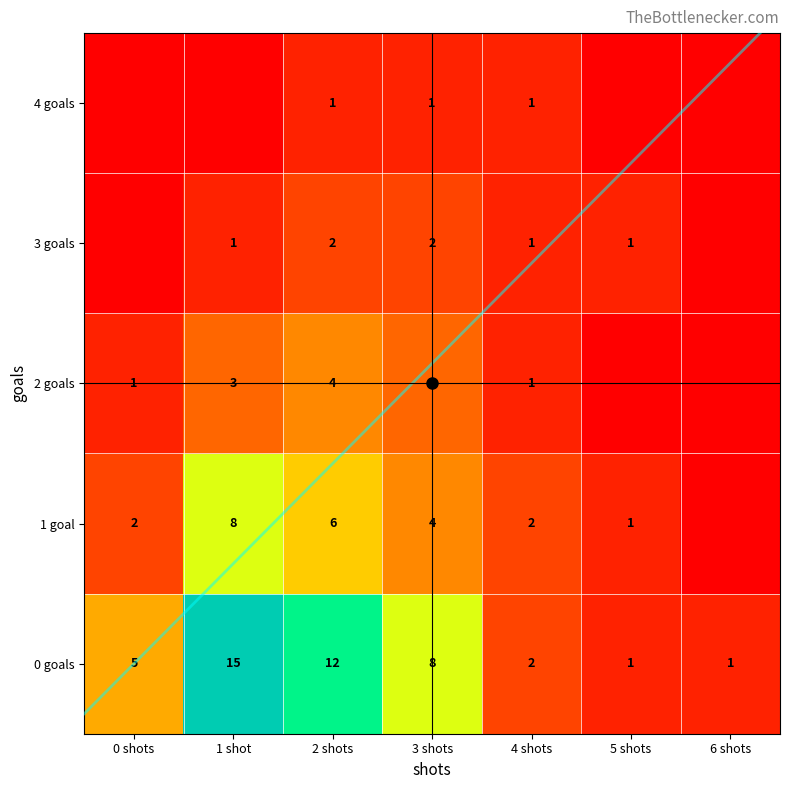

The 2 series shows 0 at 5 shots. True or false?

True